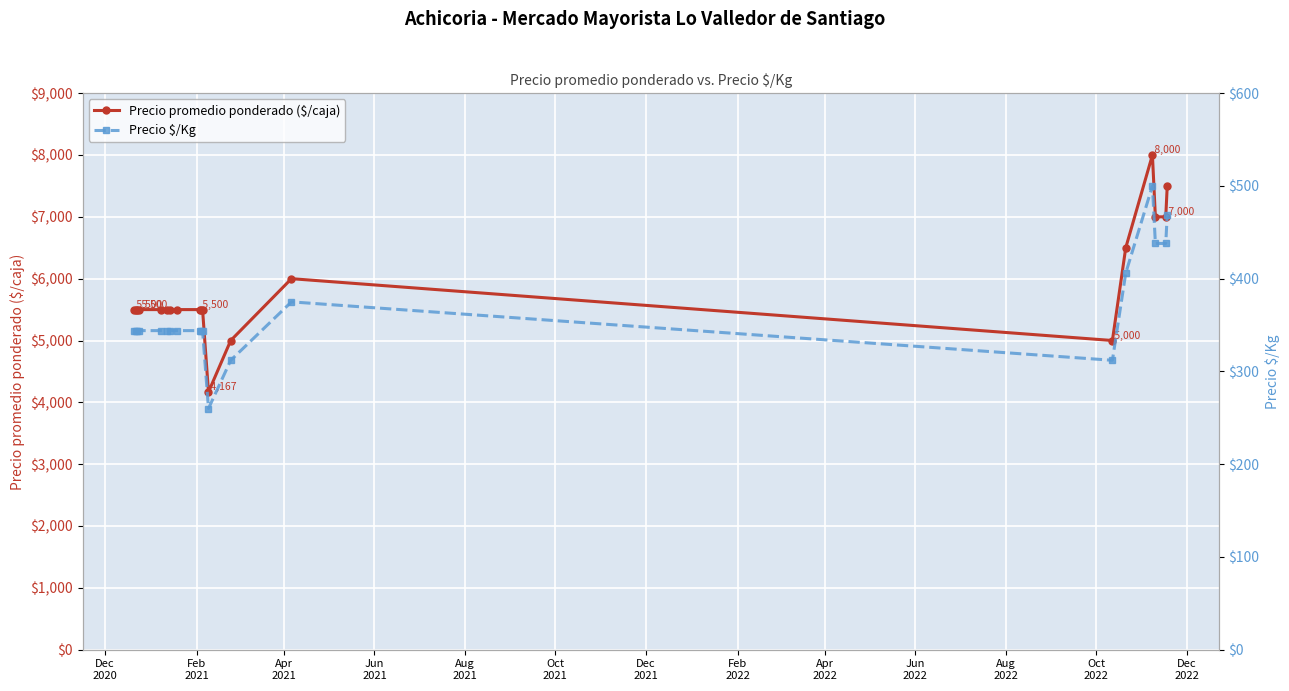

What is the value of the Precio promedio ponderado ($/caja) point at the 10th from the left?

5500